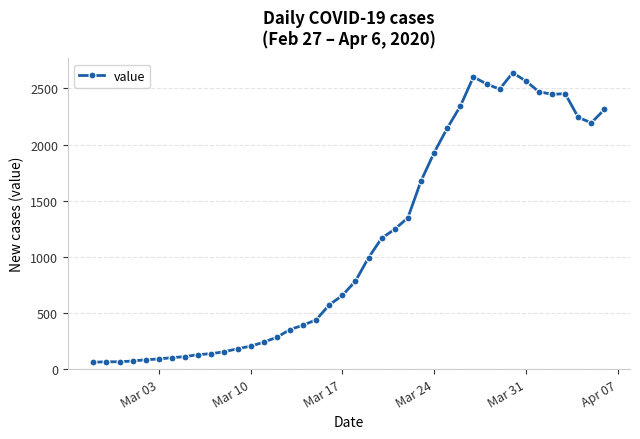

What is the difference between the second highest and minimum values?

2541